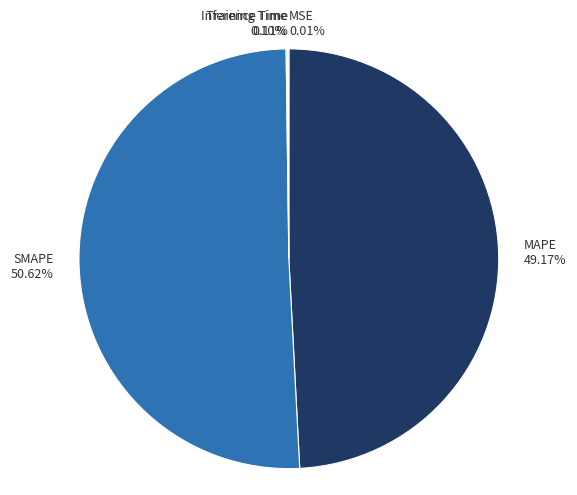

Which slice is the largest?

SMAPE